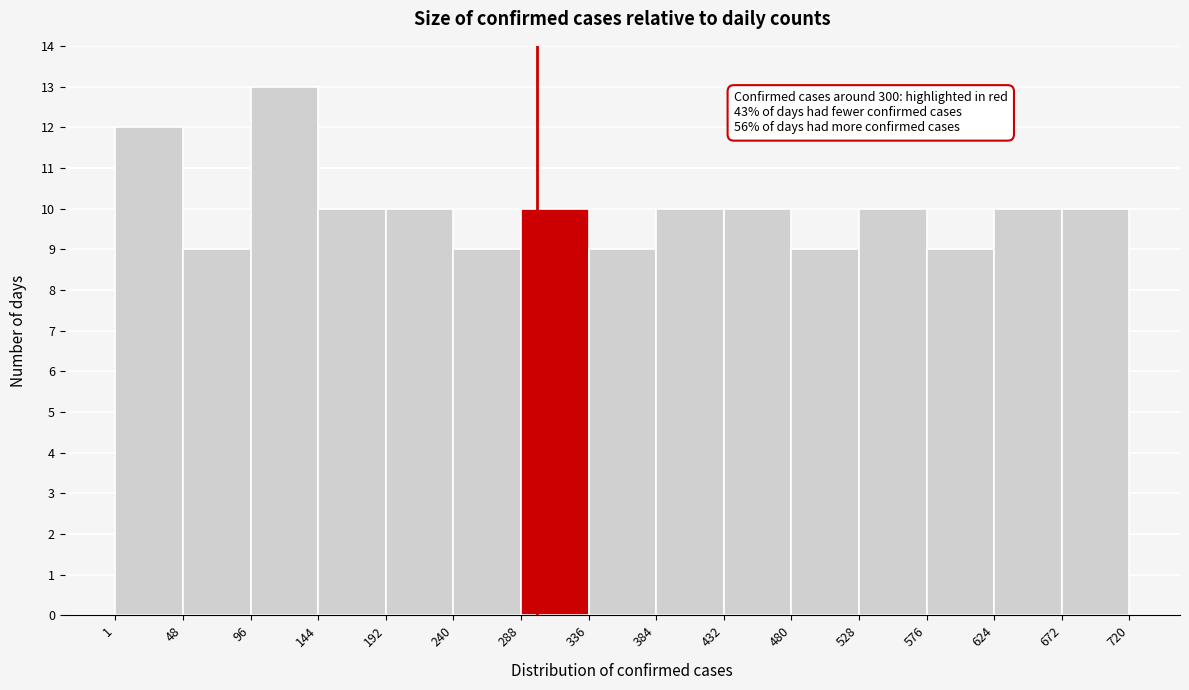

Over which range of the x-axis is the bar tallest?

96 to 144